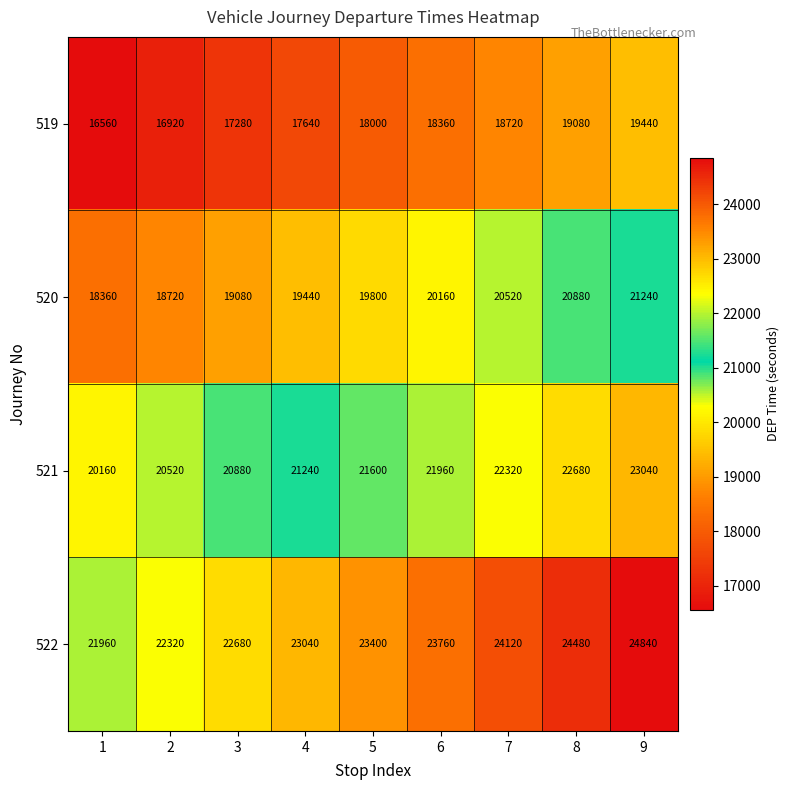

What is the approximate value of 519 at 1?

16560